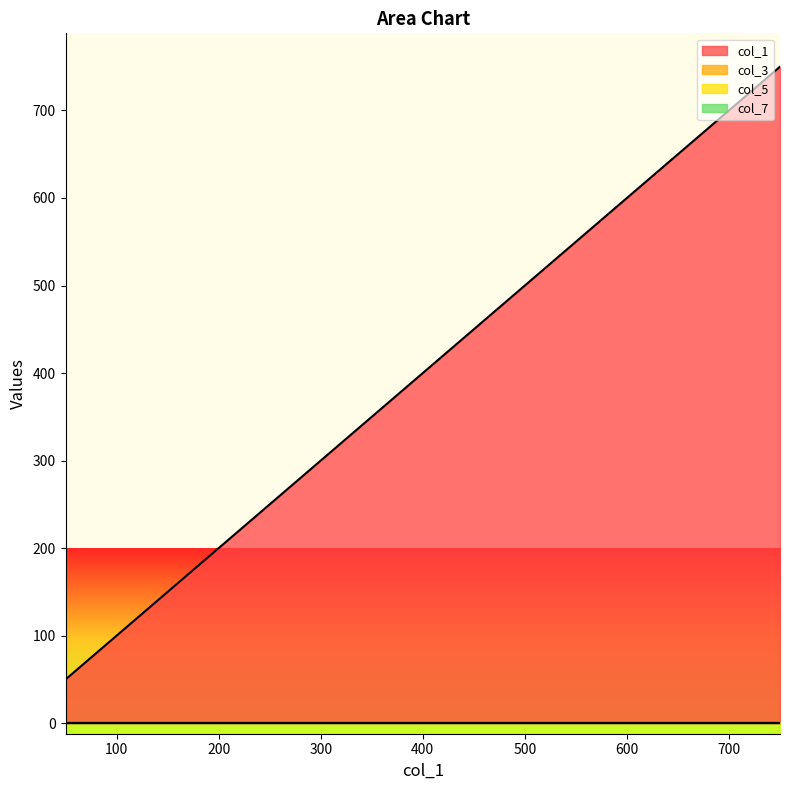

Reading right to left, extract all data points from this chart.

col_1: 750=750	650=650	550=550	450=450	350=350	250=250	150=150	50=50
col_3: 750=0	650=0	550=0	450=0	350=0	250=0	150=0	50=0
col_5: 750=0	650=0	550=0	450=0	350=0	250=0	150=0	50=0
col_7: 750=0	650=0	550=0	450=0	350=0	250=0	150=0	50=0